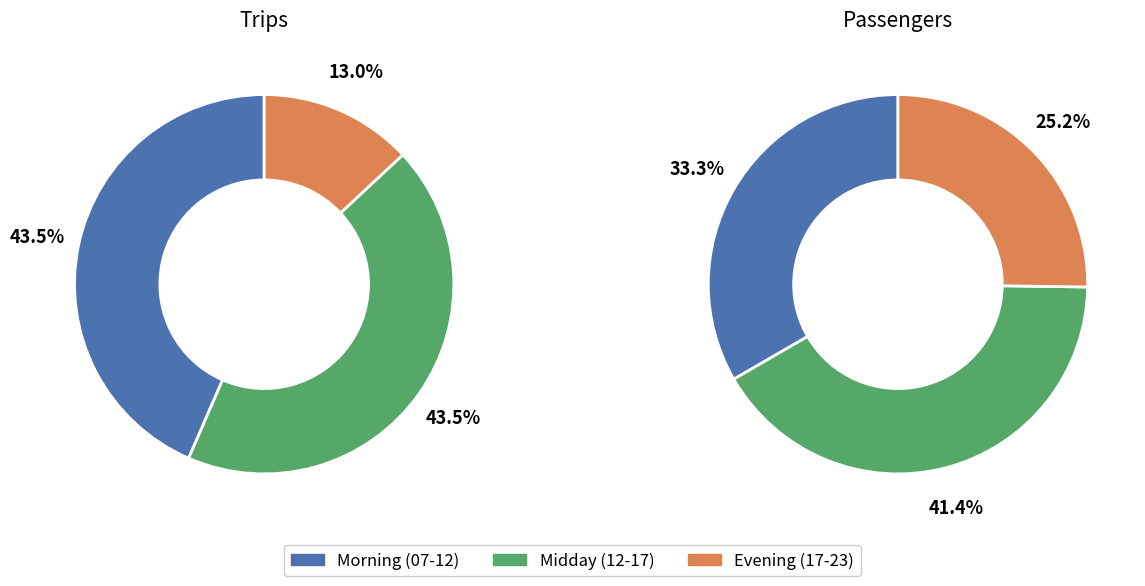

Does 12:00-13:00 account for over 50% of the chart?

No